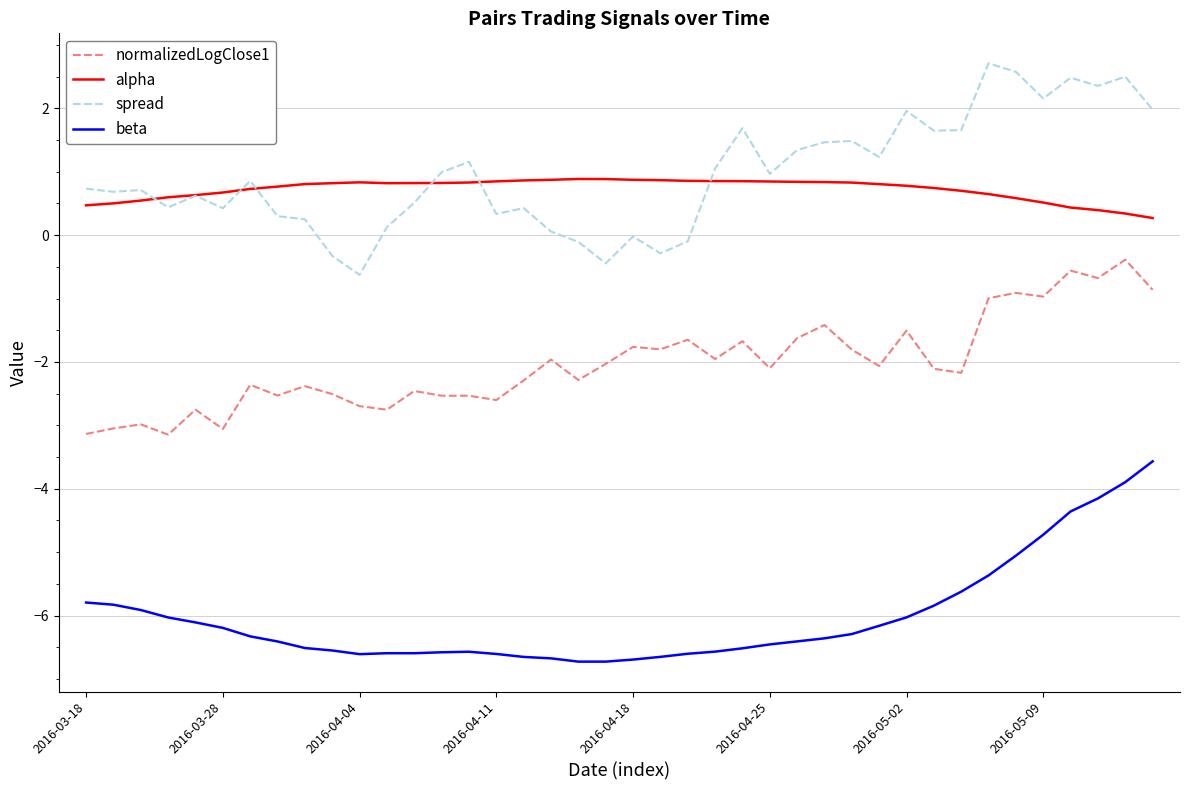

True or false: alpha and normalizedLogClose1 cross at least once.

False